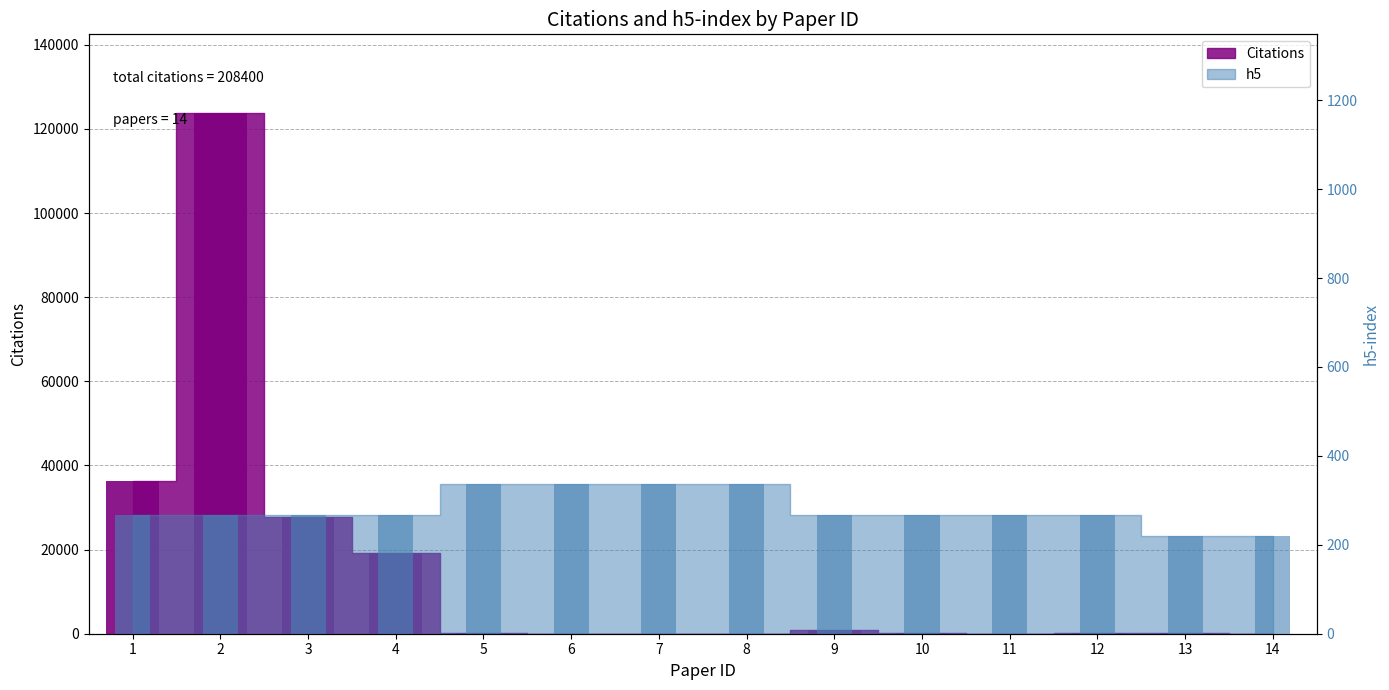

What is the highest value of the h5 series?

337